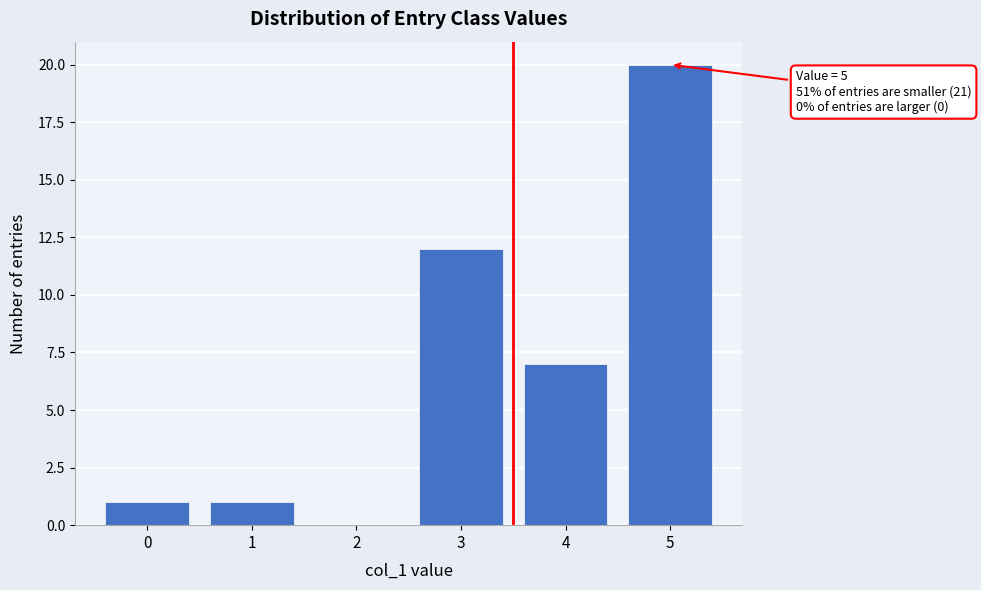

Reading left to right, transcribe all the data shown in this chart.

0=1	1=1	2=0	3=12	4=7	5=20